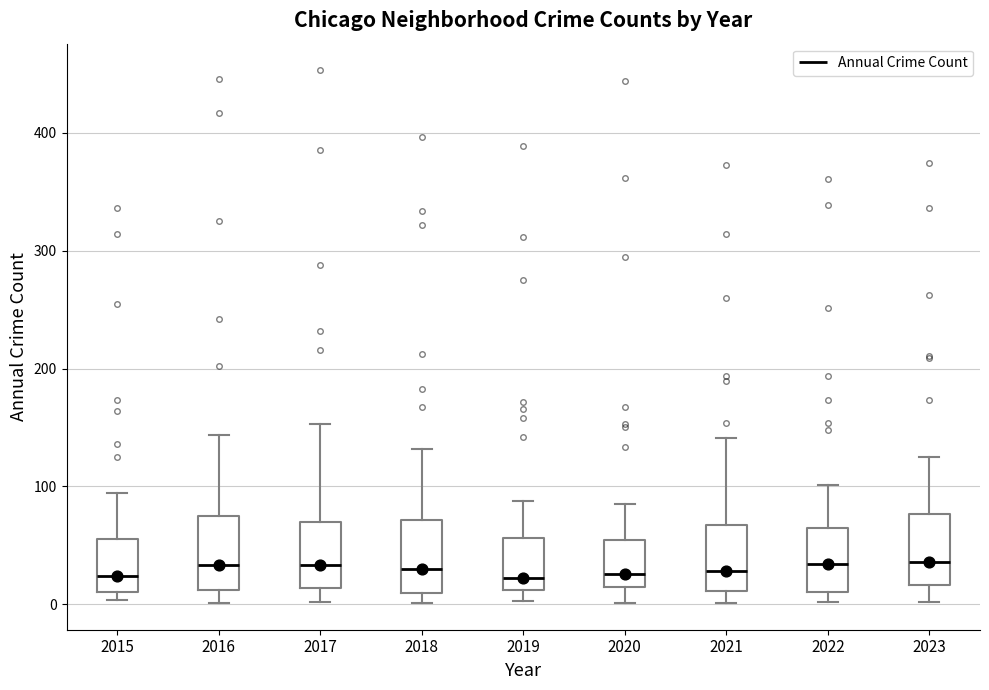

Reading left to right, transcribe this box plot: for each box, give where its median line is, the range the box spans, and where its two whiskers end, as read against the y-axis. The values are not printed on the chart, so give them approximately, as read against the axis.

2015: median 20, box 10 to 60, whiskers 0 to 90
2016: median 30, box 10 to 70, whiskers 0 to 140
2017: median 30, box 10 to 70, whiskers 0 to 150
2018: median 30, box 10 to 70, whiskers 0 to 130
2019: median 20, box 10 to 60, whiskers 0 to 90
2020: median 30, box 10 to 50, whiskers 0 to 90
2021: median 30, box 10 to 70, whiskers 0 to 140
2022: median 30, box 10 to 60, whiskers 0 to 100
2023: median 40, box 20 to 80, whiskers 0 to 130